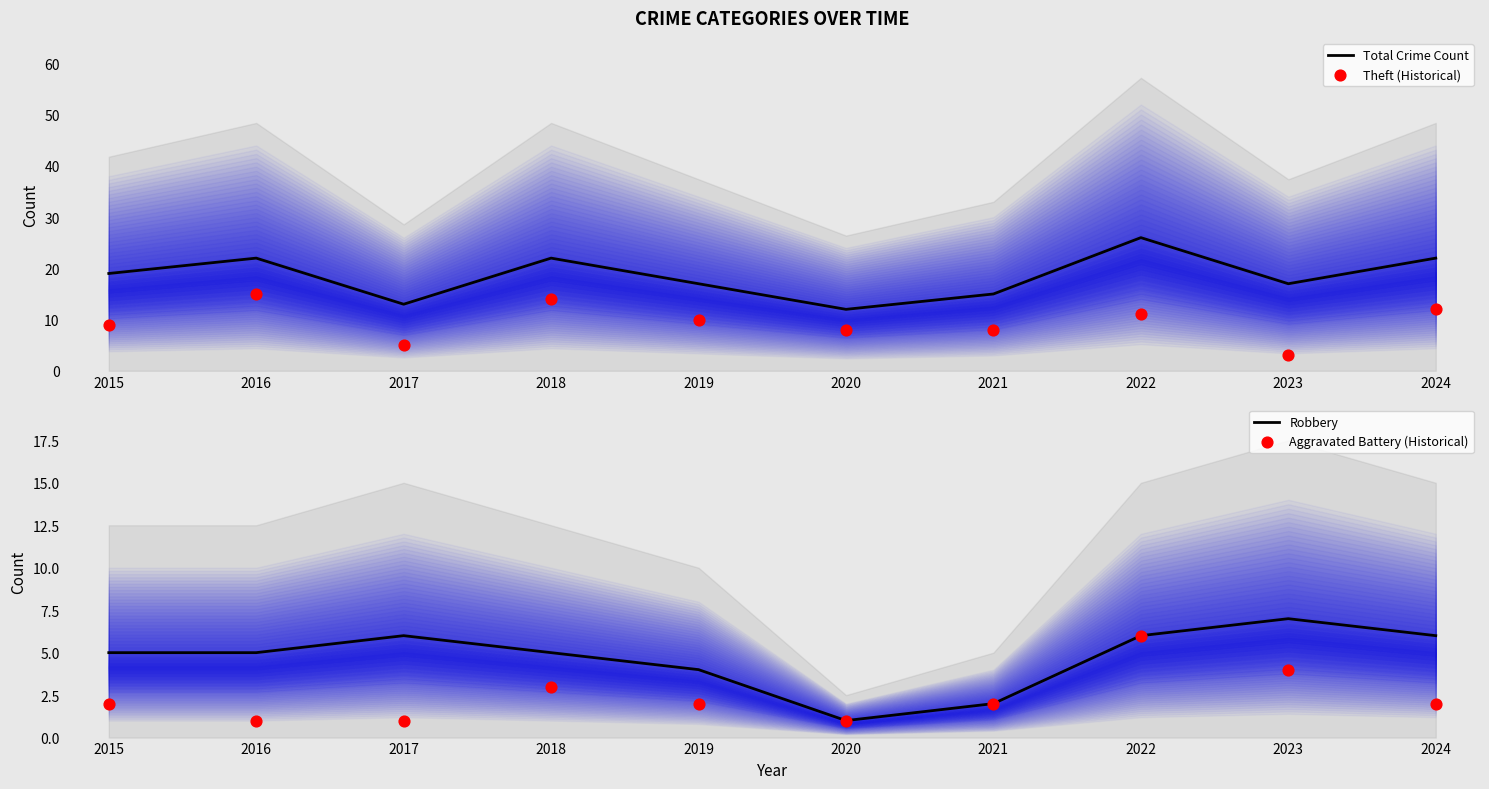

At how many categories does at least one series exceed 16?

7